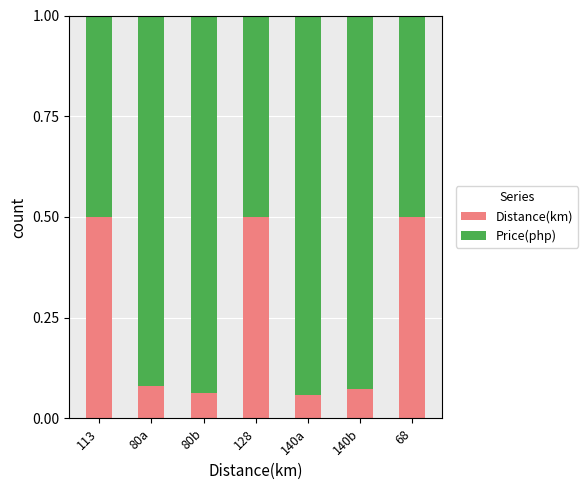

Is it true that Distance(km) equals 0.5 at 128?

True